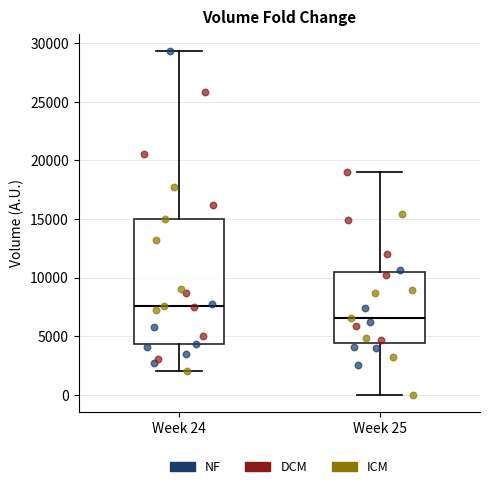

Reading left to right, read every box against the y-axis: the position of its median line, the range the box covers, and the ends of its whiskers. The values are not printed on the chart, so give them approximately, as read against the axis.

Week 24: median 7500, box 4500 to 15000, whiskers 2000 to 29500
Week 25: median 6500, box 4500 to 10500, whiskers 0 to 19000